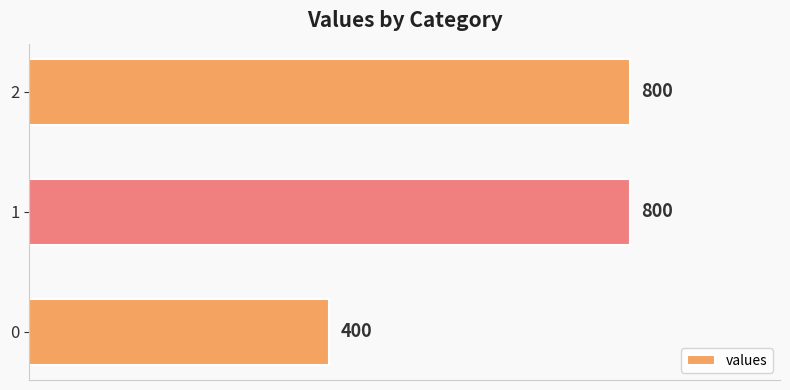

Count the values in the range 400 to 800.

3